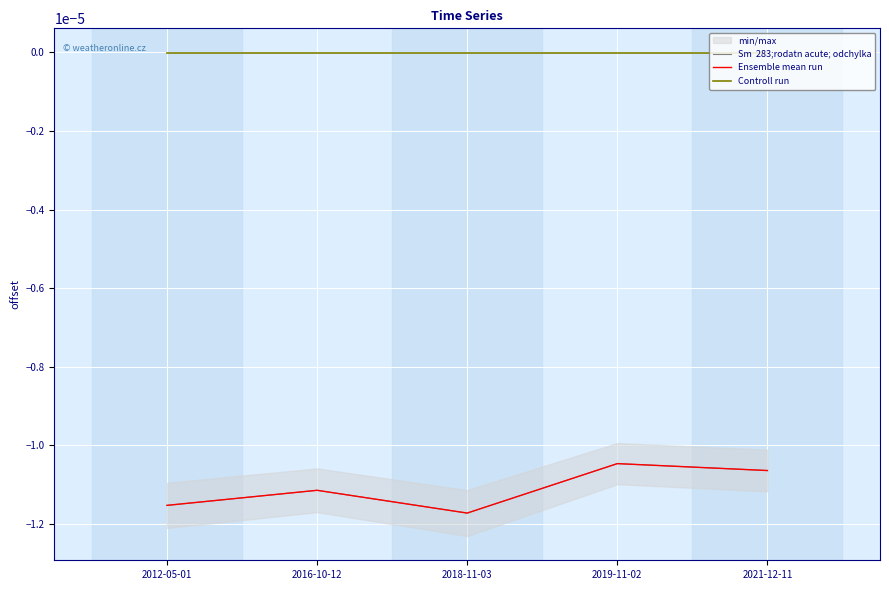

How many lines are shown in the chart?

3